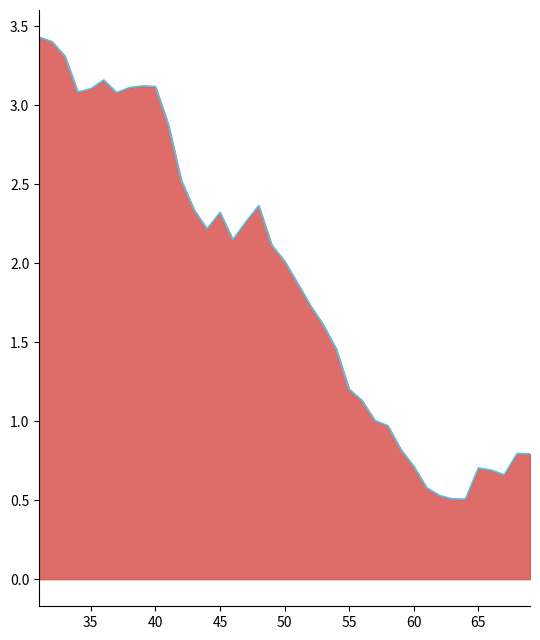

Reading left to right, list all the values displayed in this chart.

3.4	3.4	3.3	3.1	3.1	3.2	3.1	3.1	3.1	3.1	2.9	2.5	2.3	2.2	2.3	2.1	2.3	2.4	2.1	2.0	1.9	1.7	1.6	1.5	1.2	1.1	1.0	1.0	0.8	0.7	0.6	0.5	0.5	0.5	0.7	0.7	0.7	0.8	0.8